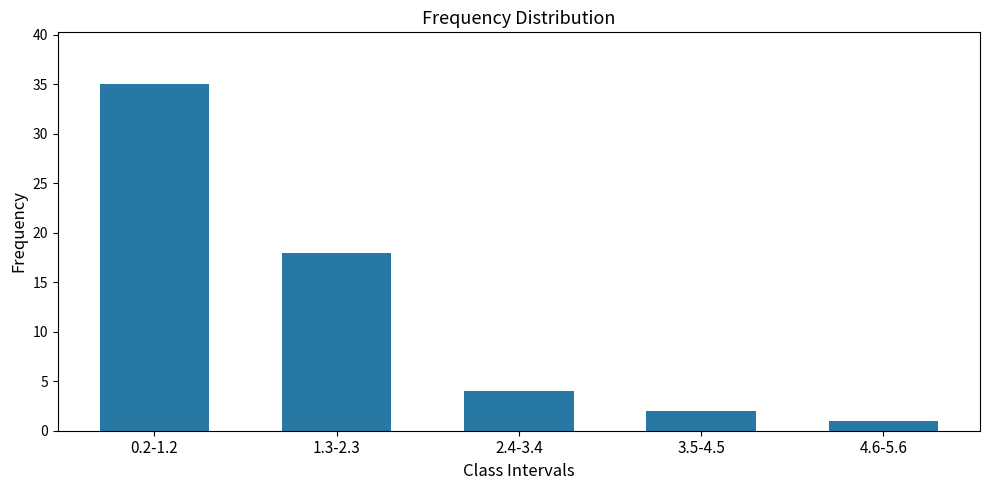

Reading left to right, list all the values displayed in this chart.

0.2-1.2=35	1.3-2.3=18	2.4-3.4=4	3.5-4.5=2	4.6-5.6=1